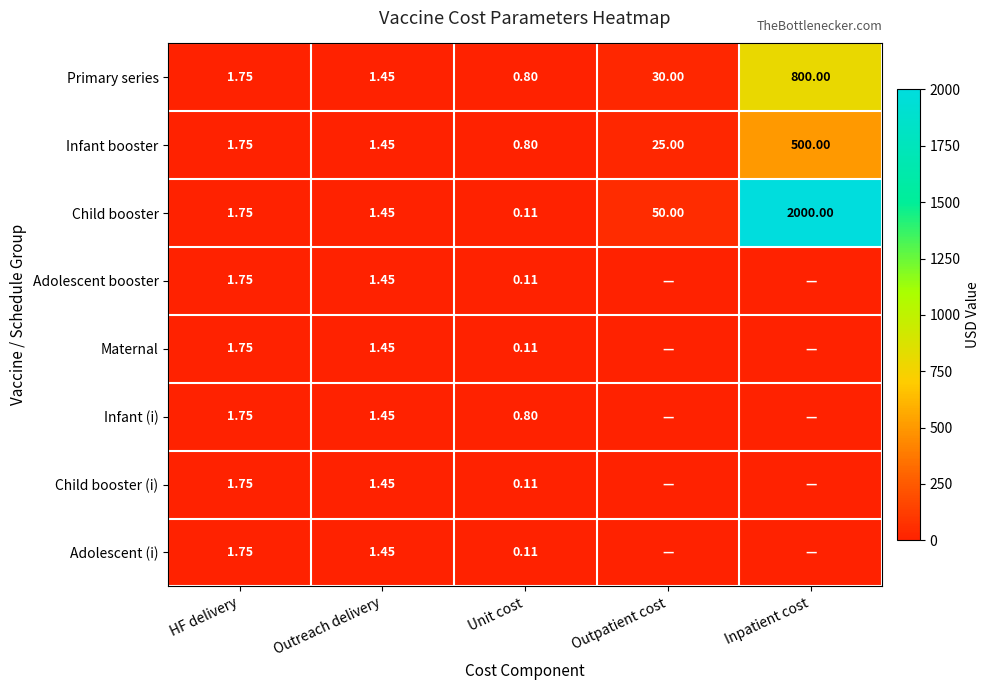

Which has a higher value, Inpatient cost or HF delivery?

Inpatient cost